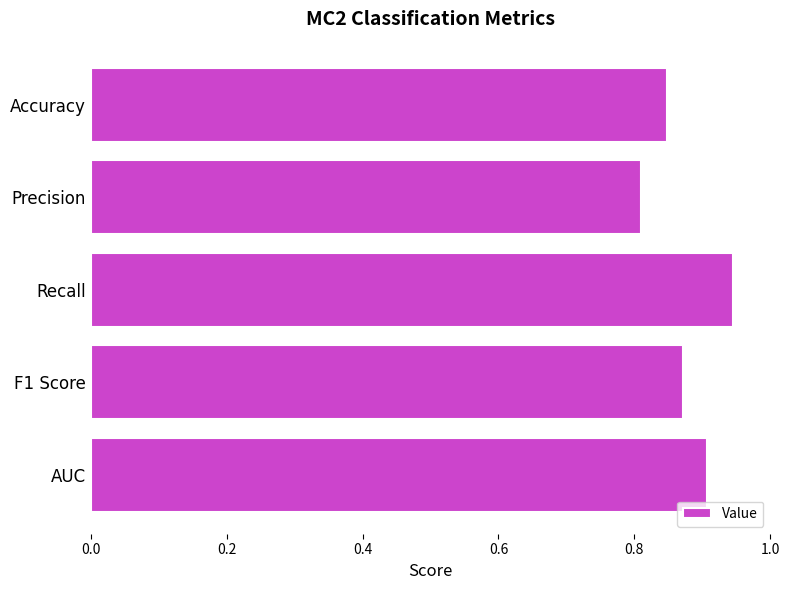

Count the values in the range 0 to 1.

5